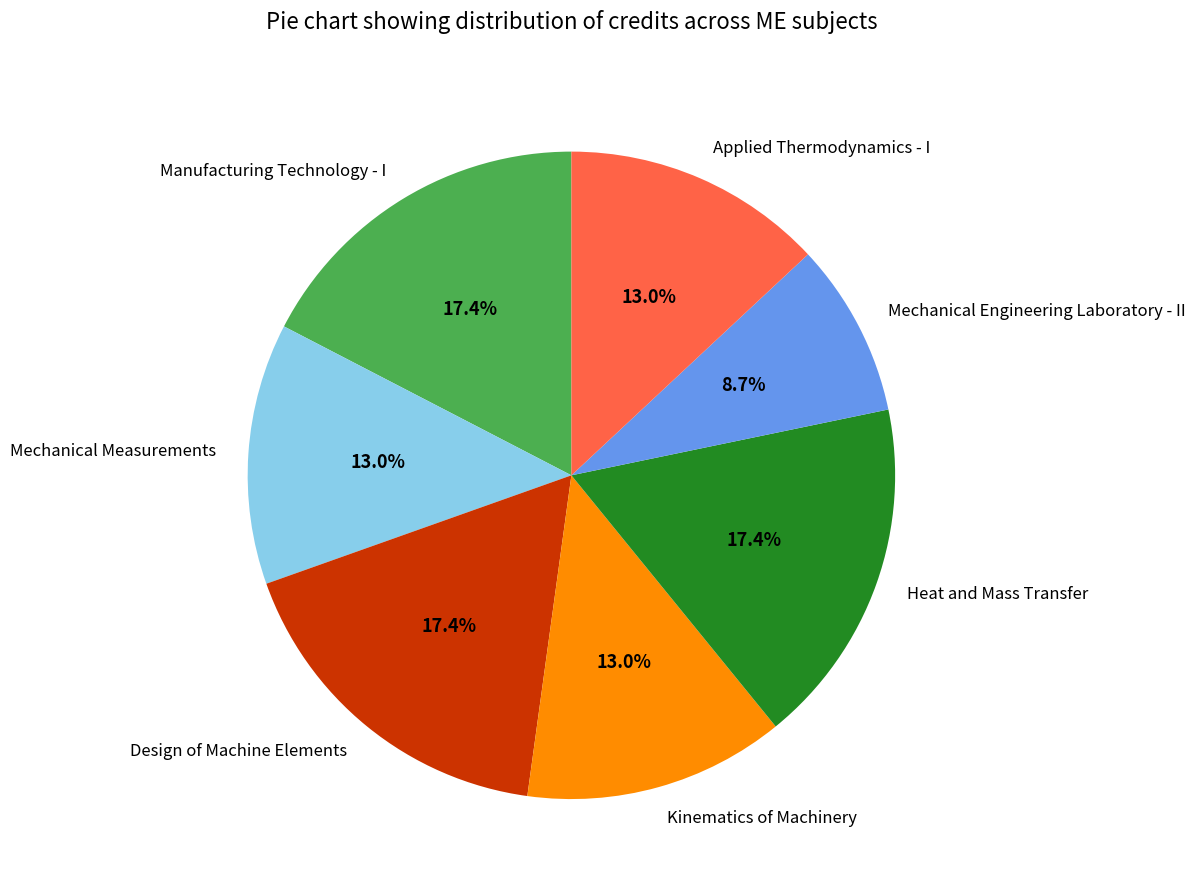

Is it true that Manufacturing Technology - I is 10% of the pie?

False